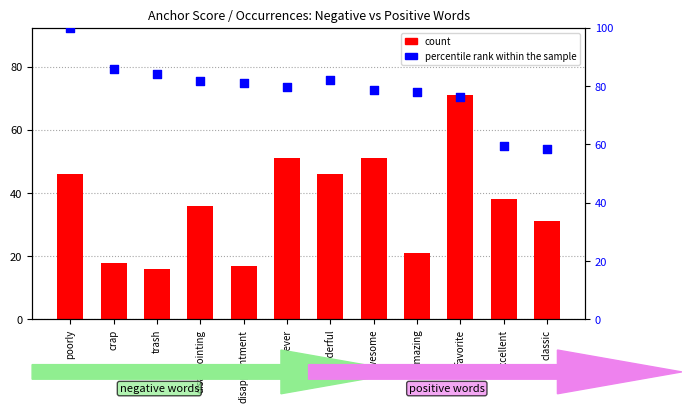

Which series has the widest spread of Y values?

count